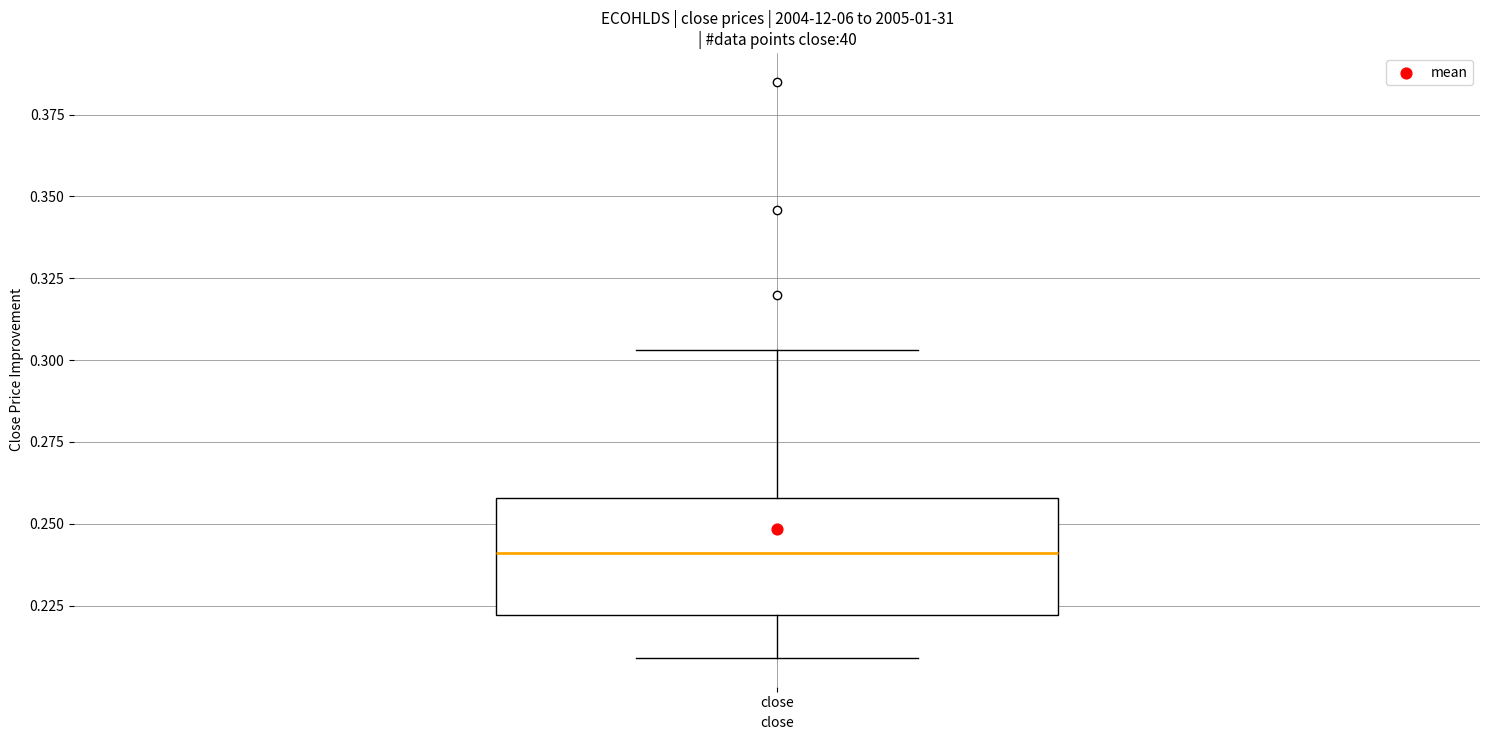

Where is the upper edge of the box for close on the y-axis? The values are not printed on the chart, so give them approximately, as read against the axis.

0.260